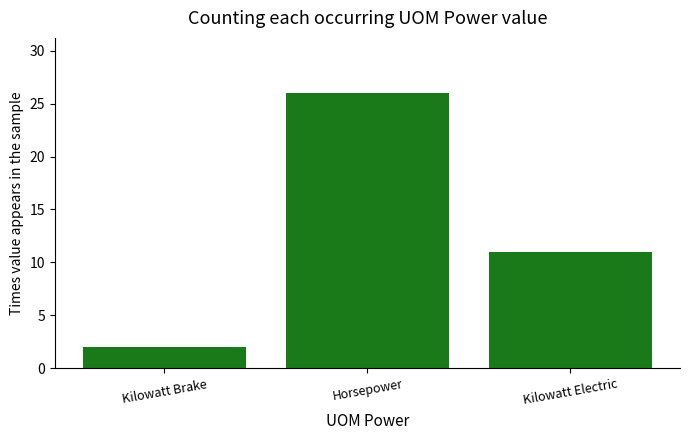

What is the maximum value shown in the chart?

26